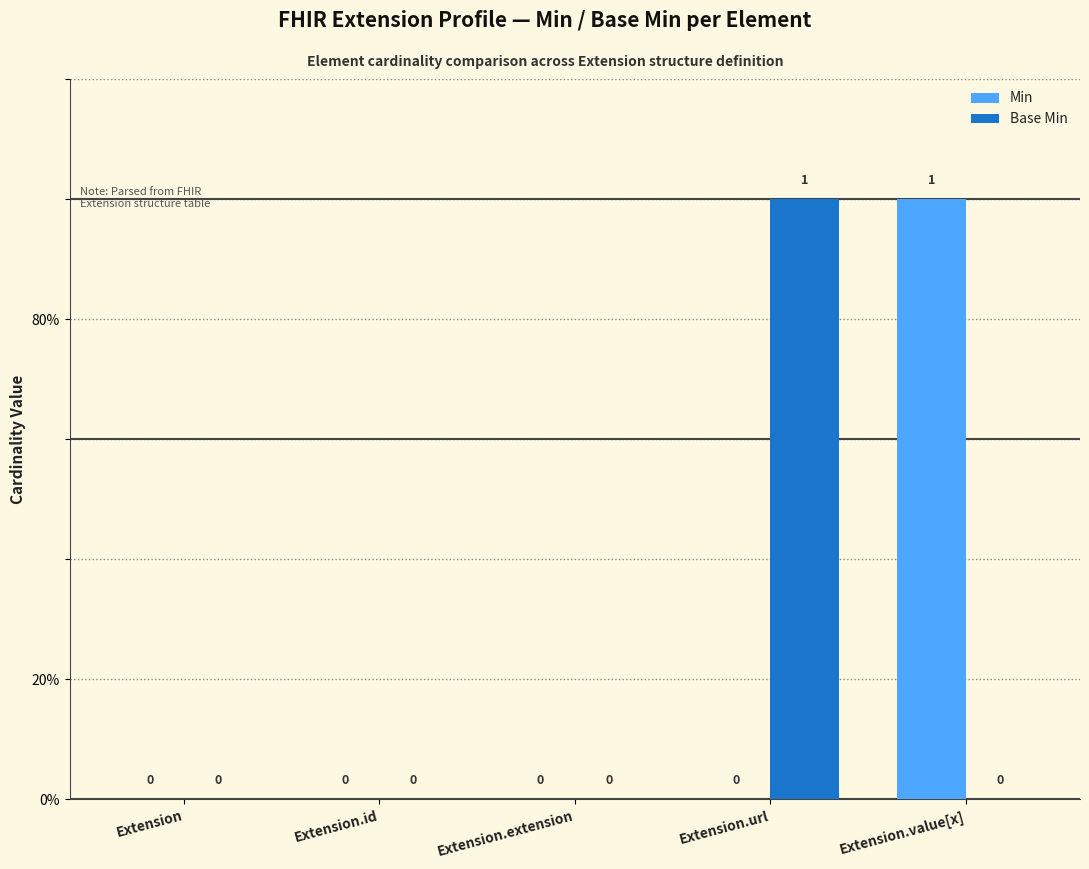

Reading left to right, extract all data points from this chart.

Min: 0	0	0	0	1
Base Min: 0	0	0	1	0